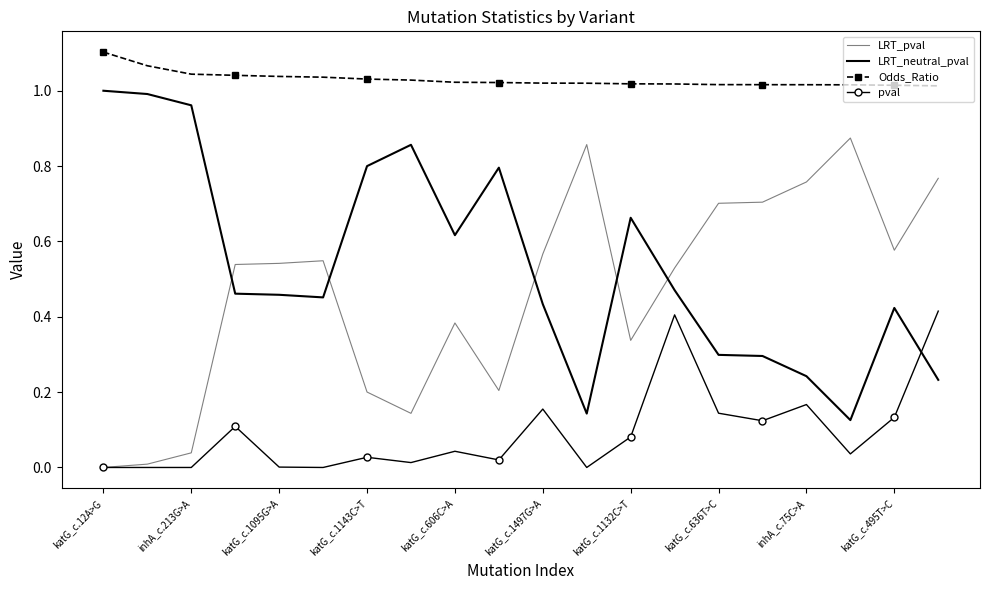

True or false: LRT_pval and Odds_Ratio intersect in this chart.

False